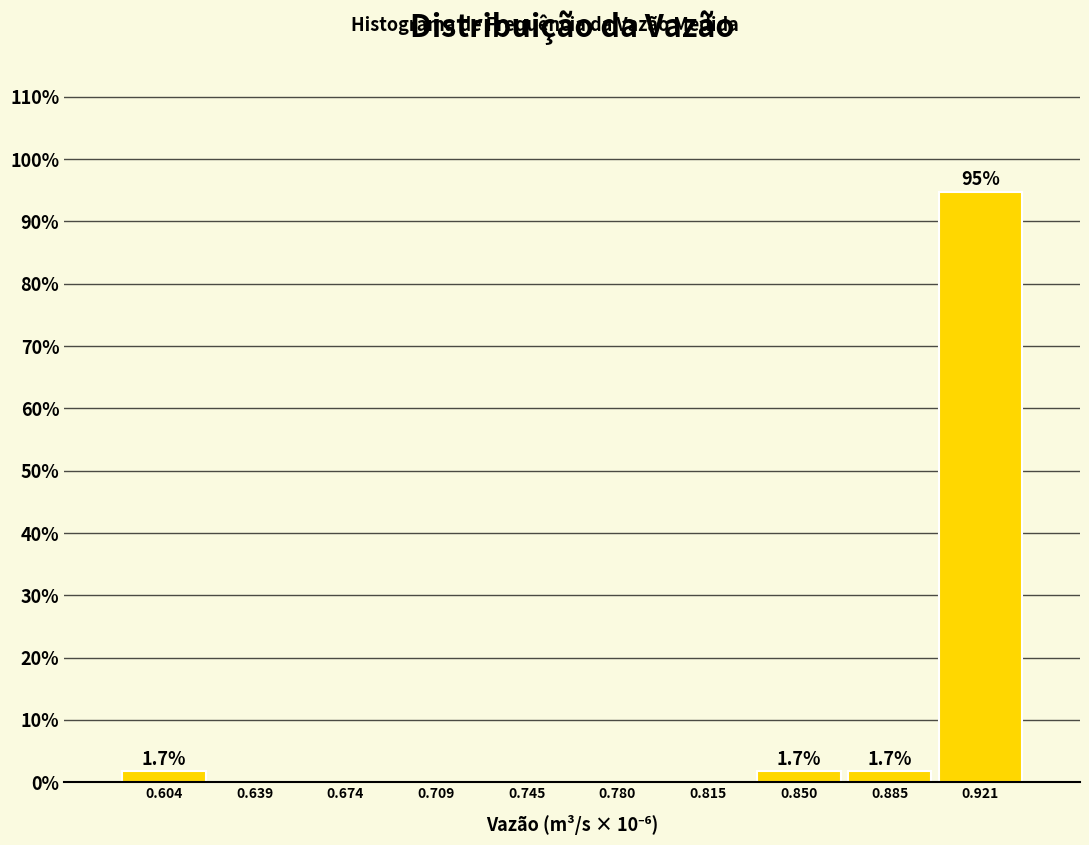

Reading left to right, list all the values displayed in this chart.

0.604=1.7	0.639=0.0	0.674=0.0	0.709=0.0	0.745=0.0	0.780=0.0	0.815=0.0	0.850=1.7	0.885=1.7	0.921=94.8